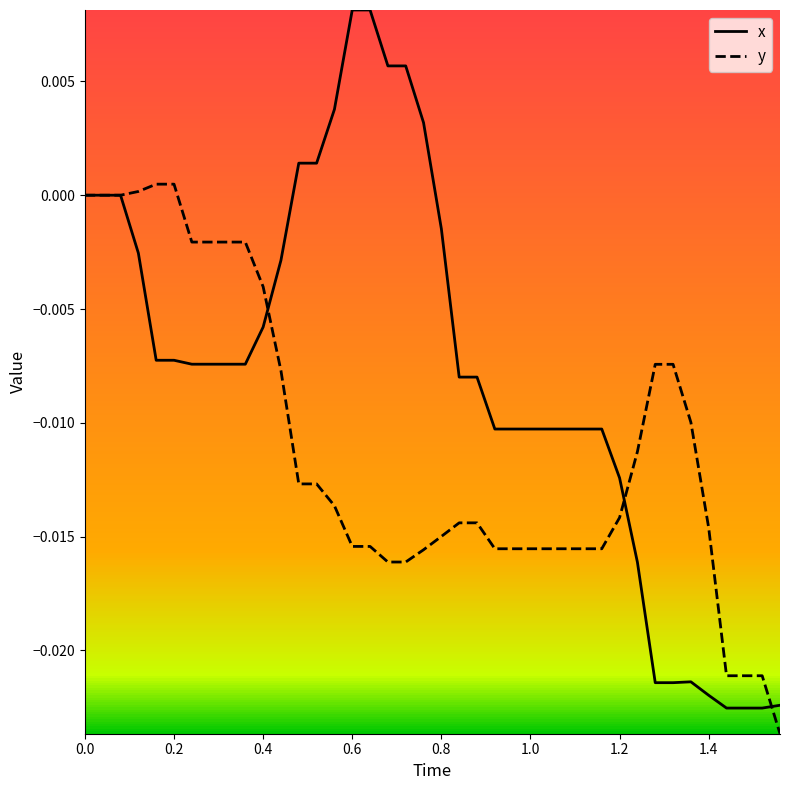

Which series has the widest spread of values?

x